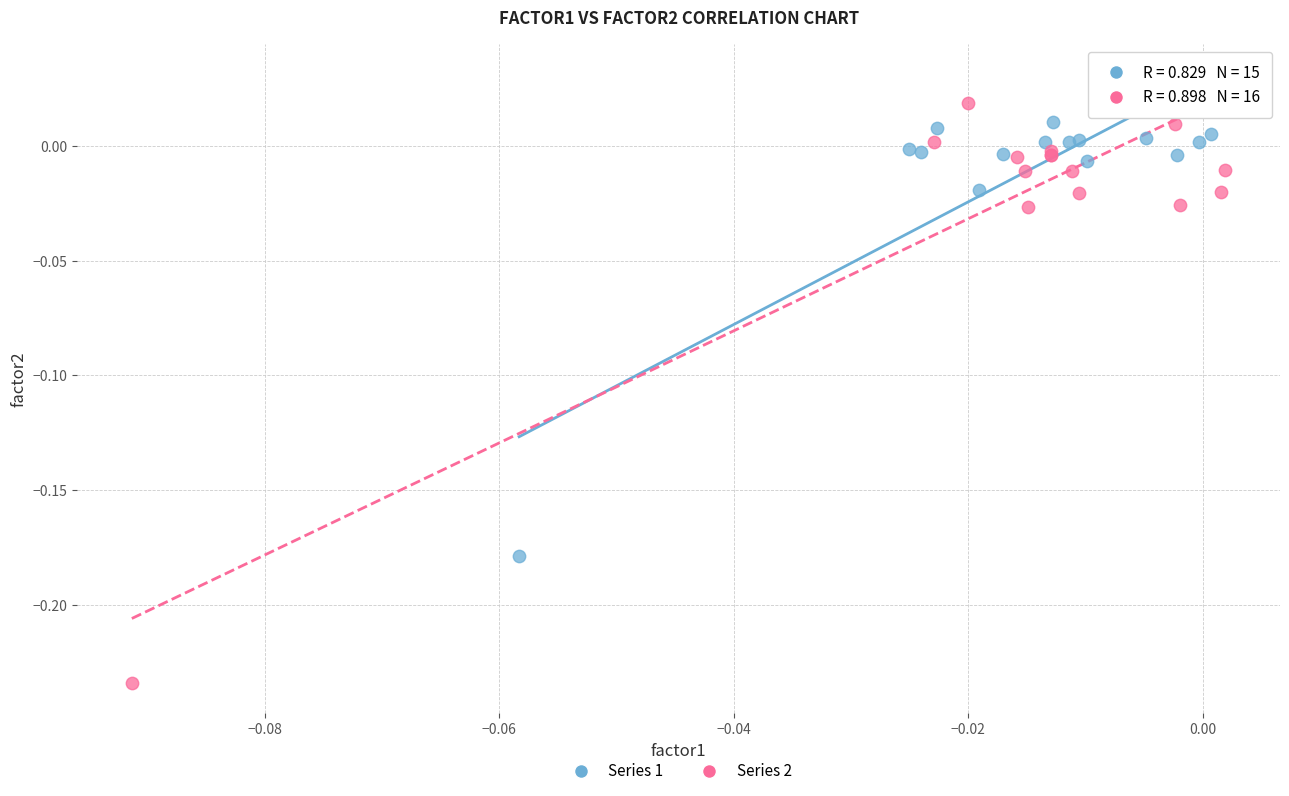

Which series contains the highest Y value?

Series 2